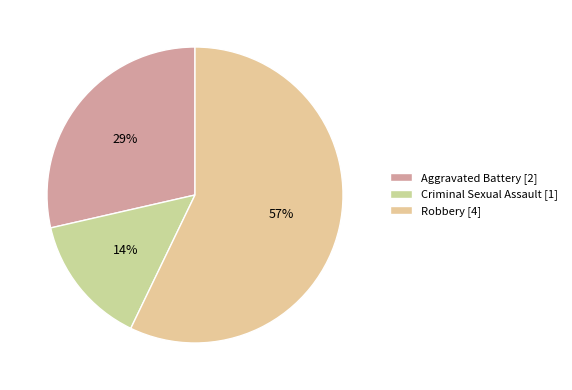

How many slices are in this pie chart?

3